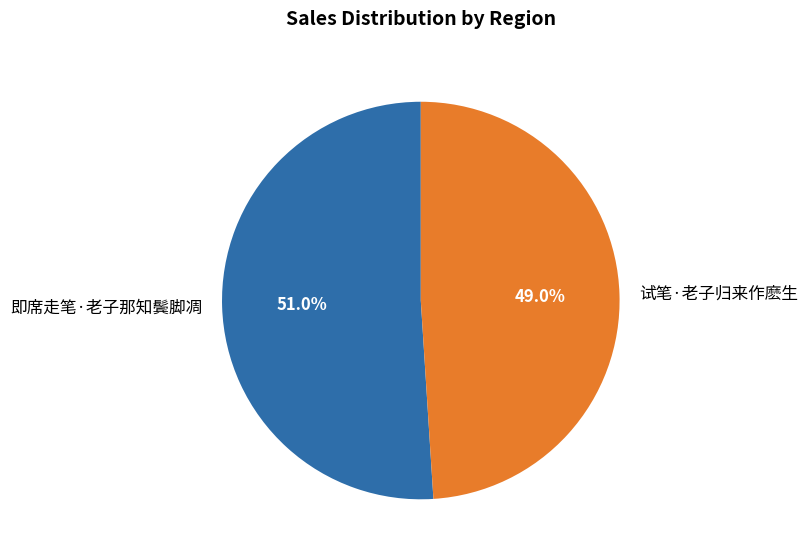

Rank the categories by value from lowest to highest.

试笔·老子归来作麽生, 即席走笔·老子那知鬓脚凋